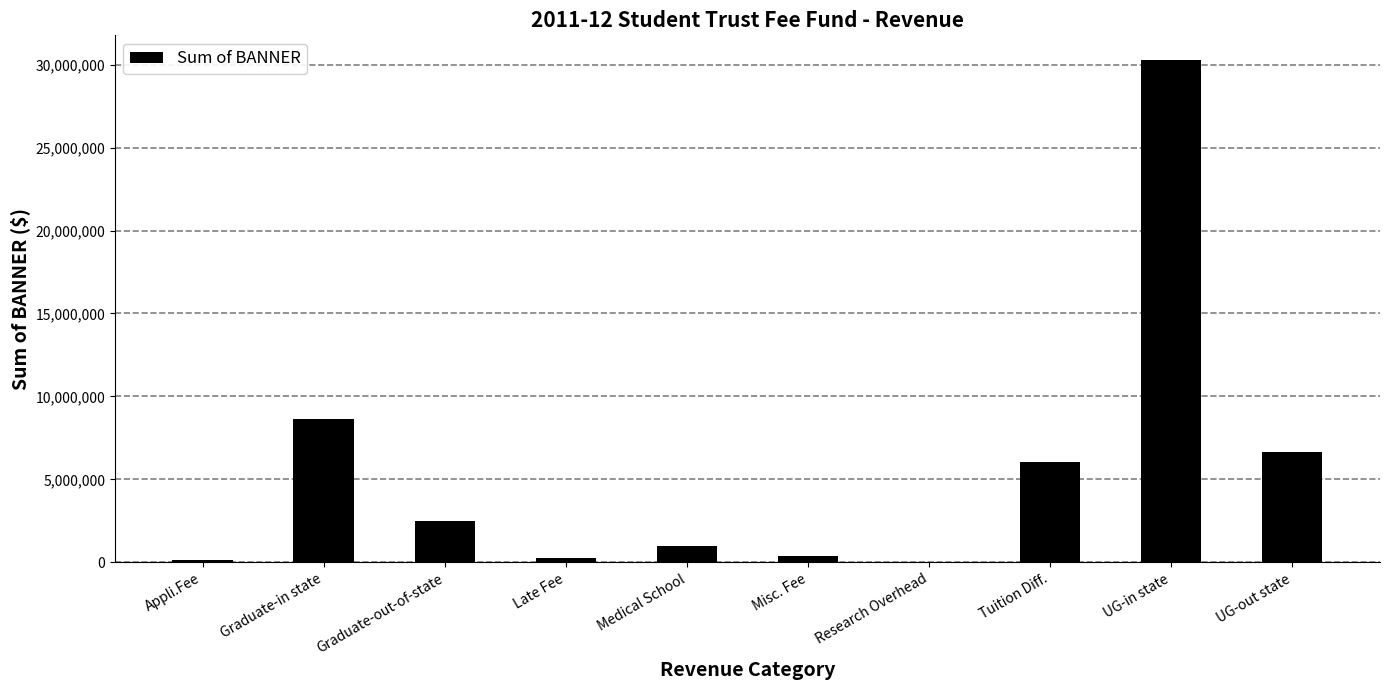

What is the change in value from Misc. Fee to UG-out state?

+6283387.1